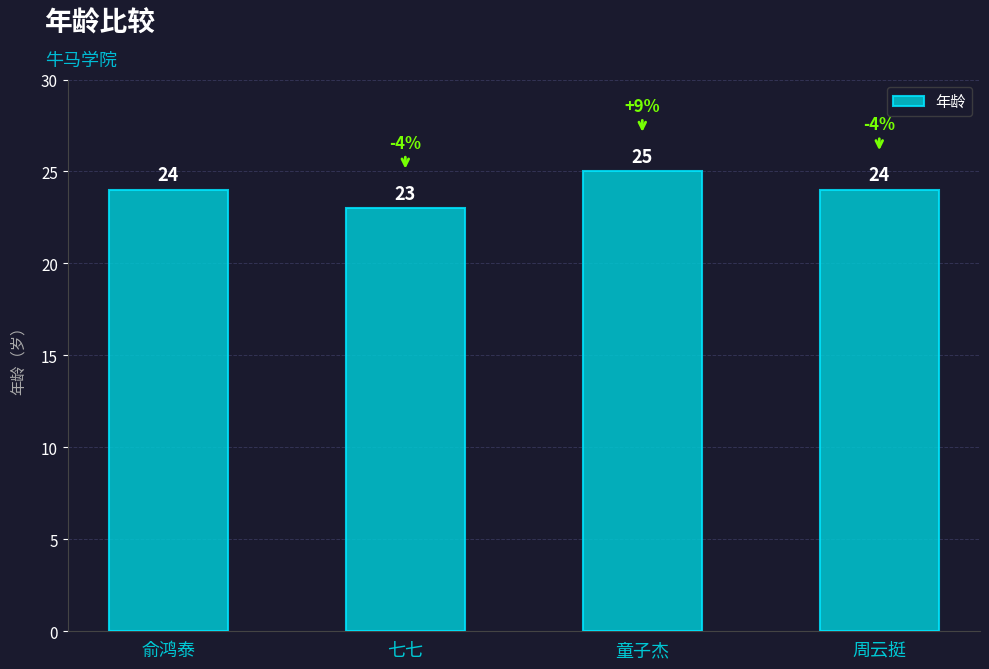

How many values are below 24?

1